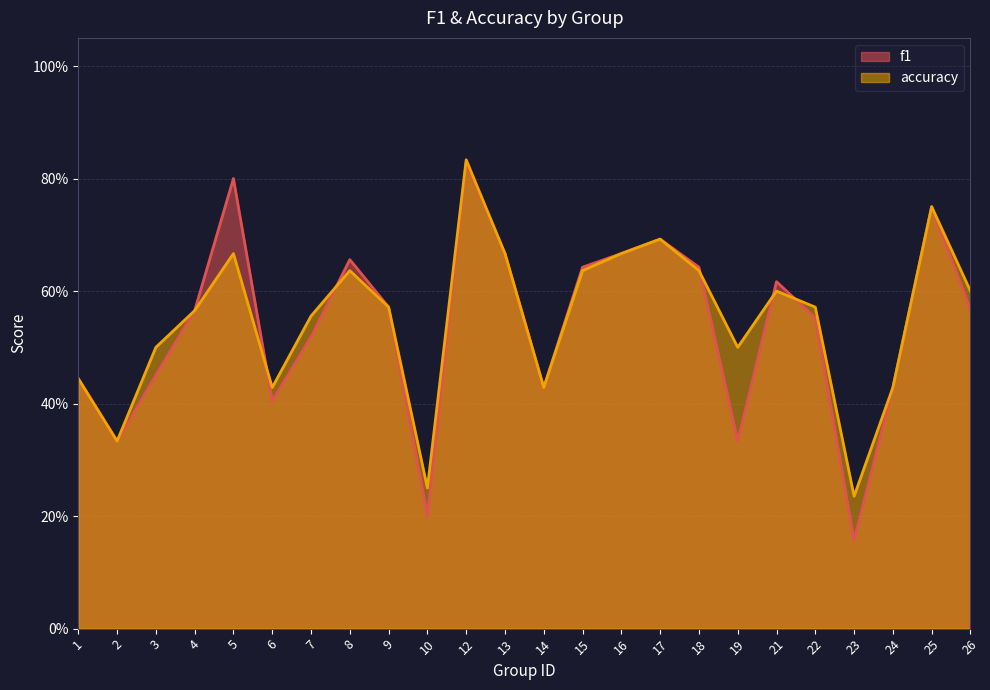

Which category has the lowest value across all series?

23